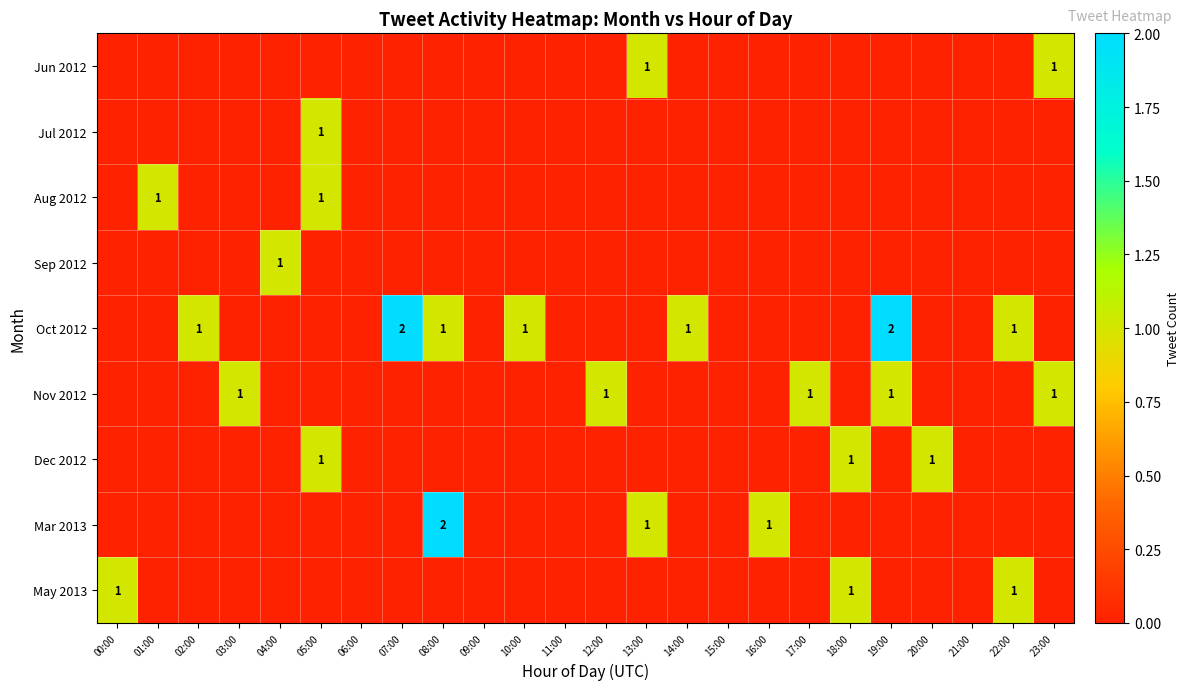

True or false: Dec 2012 has a value of 2 at 05:00.

False